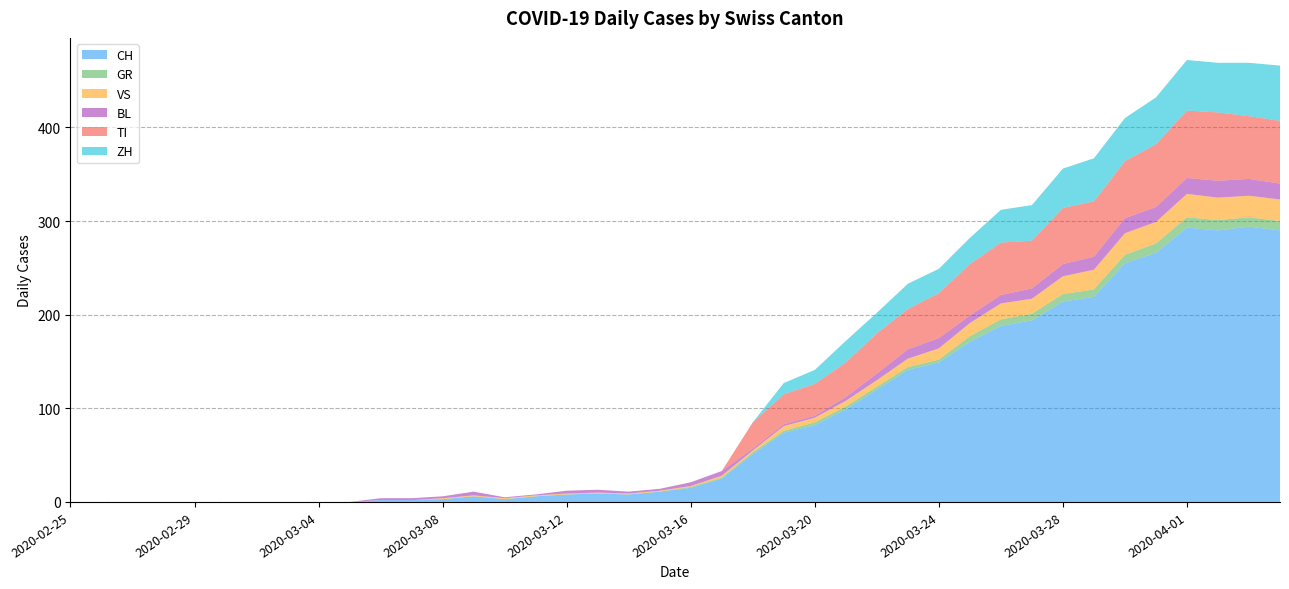

Reading left to right, what are all the values shown in this chart?

CH: 0	0	0	0	0	0	0	0	0	0	2	2	3	6	3	6	8	9	8	11	15	25	51	74	82	99	120	141	149	171	188	194	214	219	255	266	293	290	294	290
GR: 0	0	0	0	0	0	0	0	0	0	0	0	0	0	0	0	0	0	0	0	1	1	2	2	3	3	3	3	3	6	7	7	8	8	9	10	11	11	10	10
VS: 0	0	0	0	0	0	0	0	0	0	0	0	1	1	1	1	1	1	1	1	1	2	2	5	5	6	7	9	12	14	17	16	19	21	23	23	25	24	23	23
BL: 0	0	0	0	0	0	0	0	0	0	2	2	2	4	1	1	3	3	2	2	4	5	2	2	2	4	7	10	11	8	9	11	13	14	16	16	17	18	18	17
TI: 0	0	0	0	0	0	0	0	0	0	0	0	0	0	0	0	0	0	0	0	0	0	28	32	34	37	43	43	48	55	56	51	60	59	61	67	72	73	67	67
ZH: 0	0	0	0	0	0	0	0	0	0	0	0	0	0	0	0	0	0	0	0	0	0	0	12	15	23	22	27	26	28	35	38	42	46	46	50	54	53	57	59